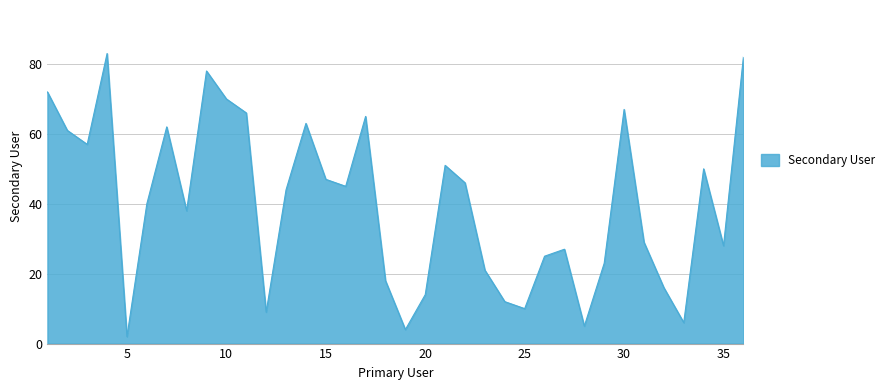

What is the greatest value displayed?

83